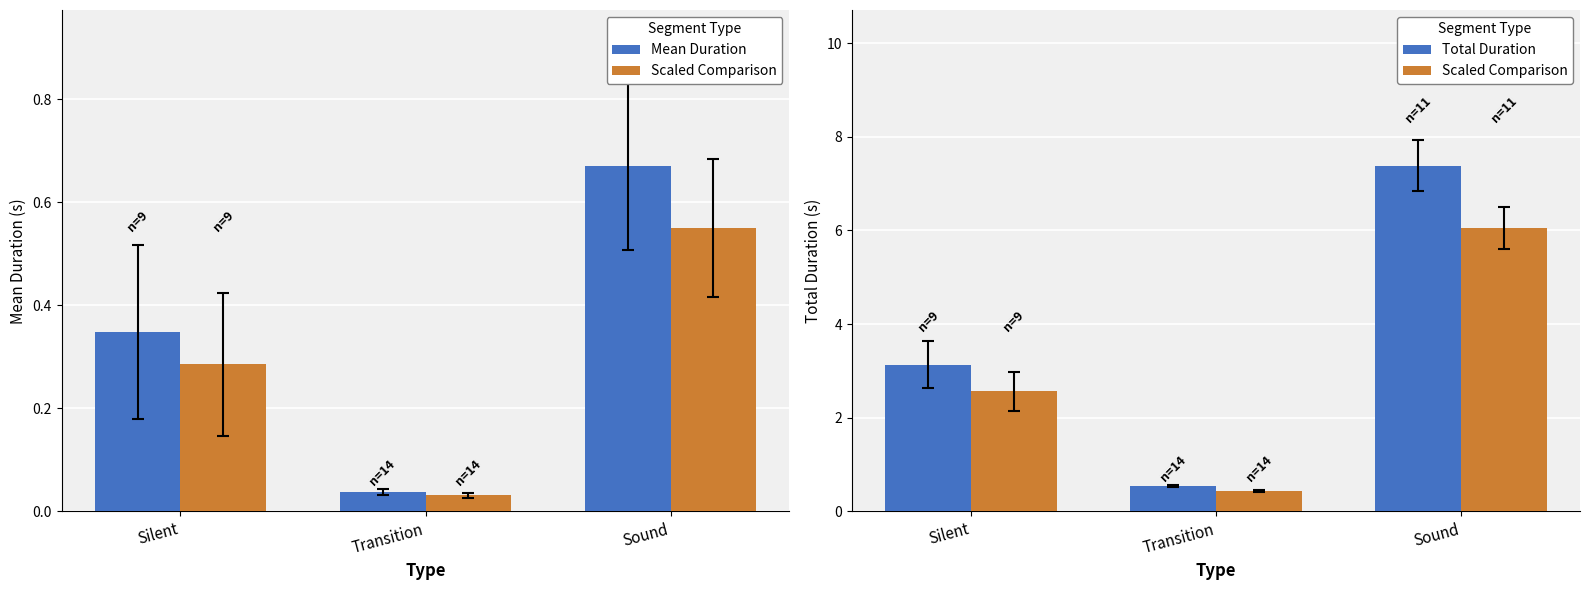

How many groups of bars are there?

3